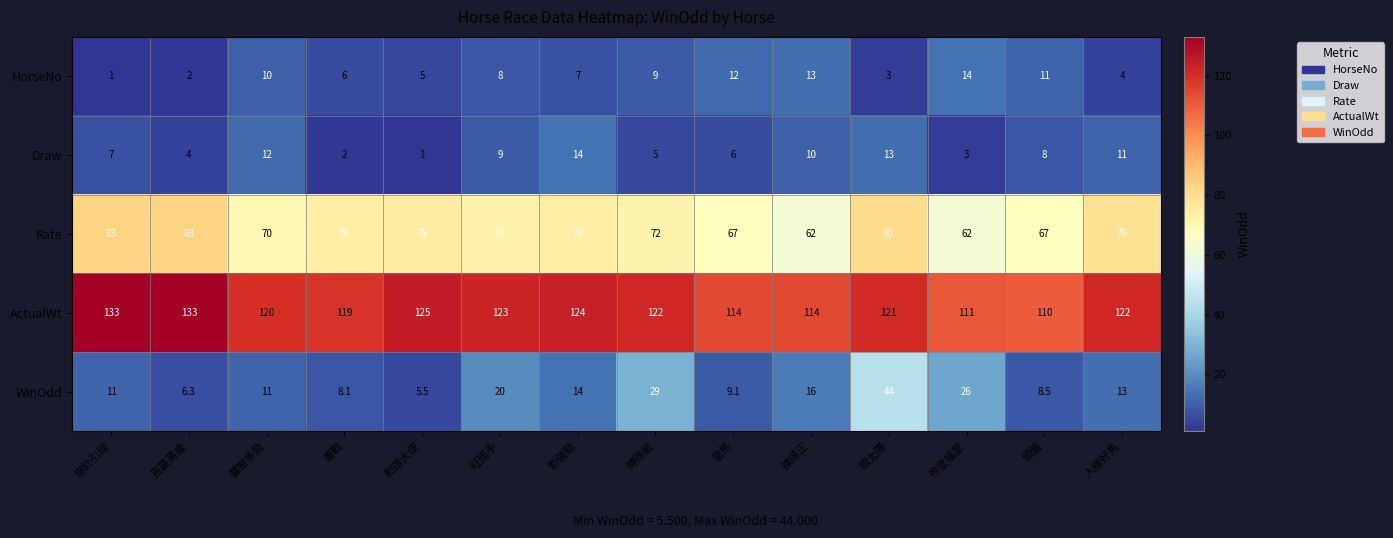

Rank the series at 頭盤 from lowest to highest value.

Draw, WinOdd, HorseNo, Rate, ActualWt